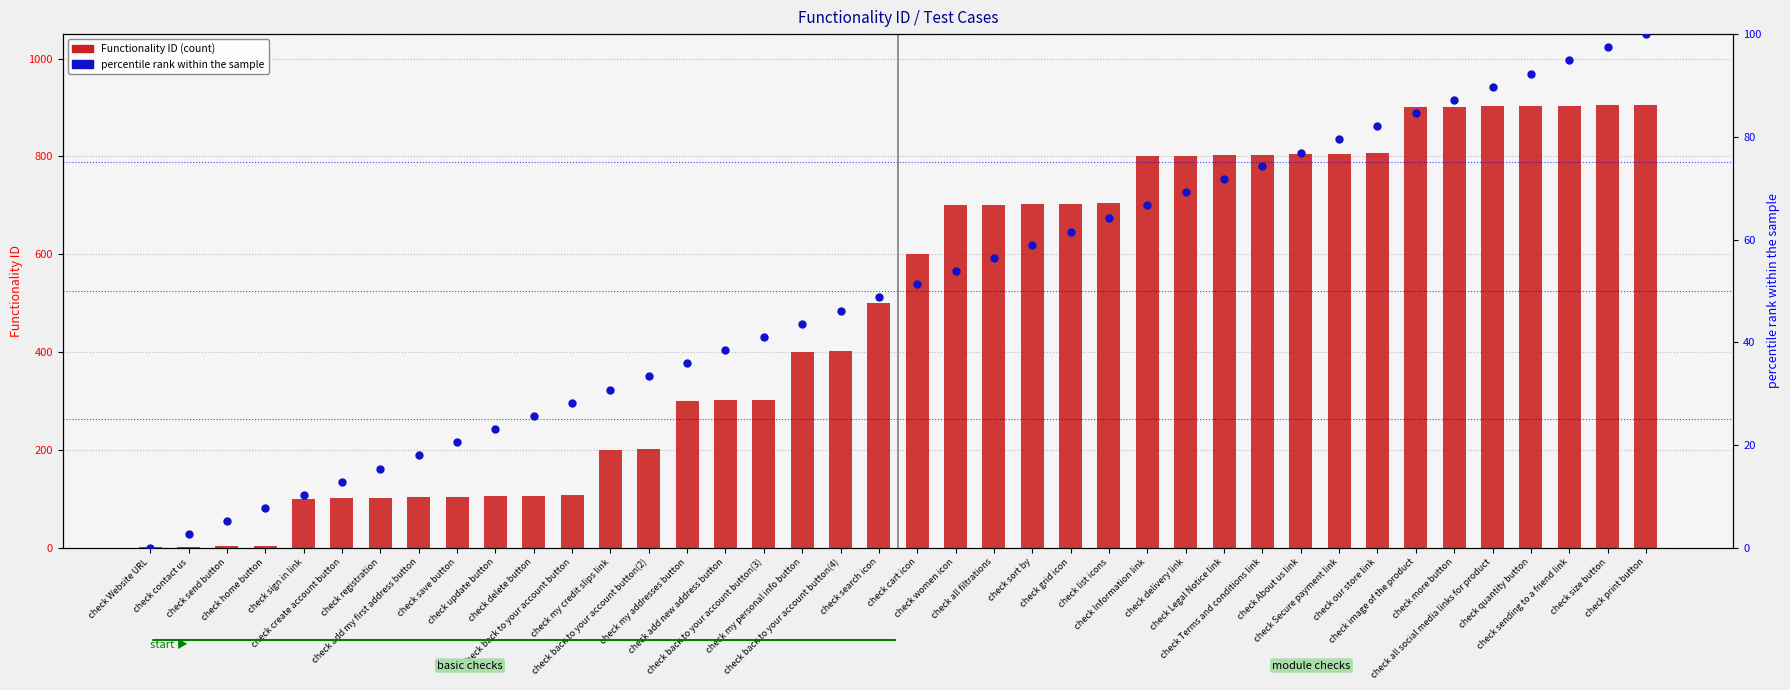

Which series reaches the minimum Y coordinate?

percentile rank within the sample